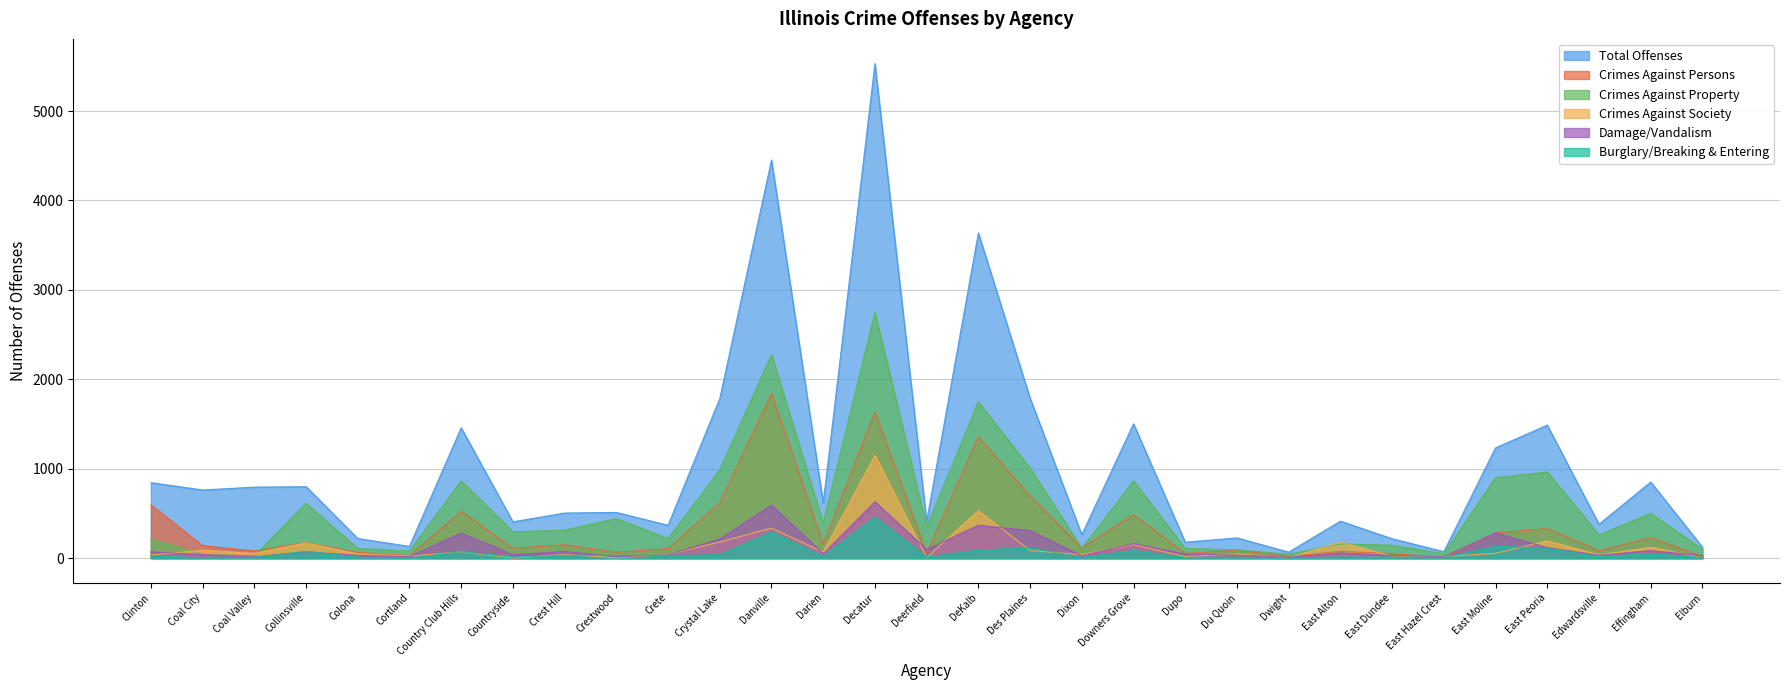

What is the difference between the highest and lowest values at Deerfield?

404